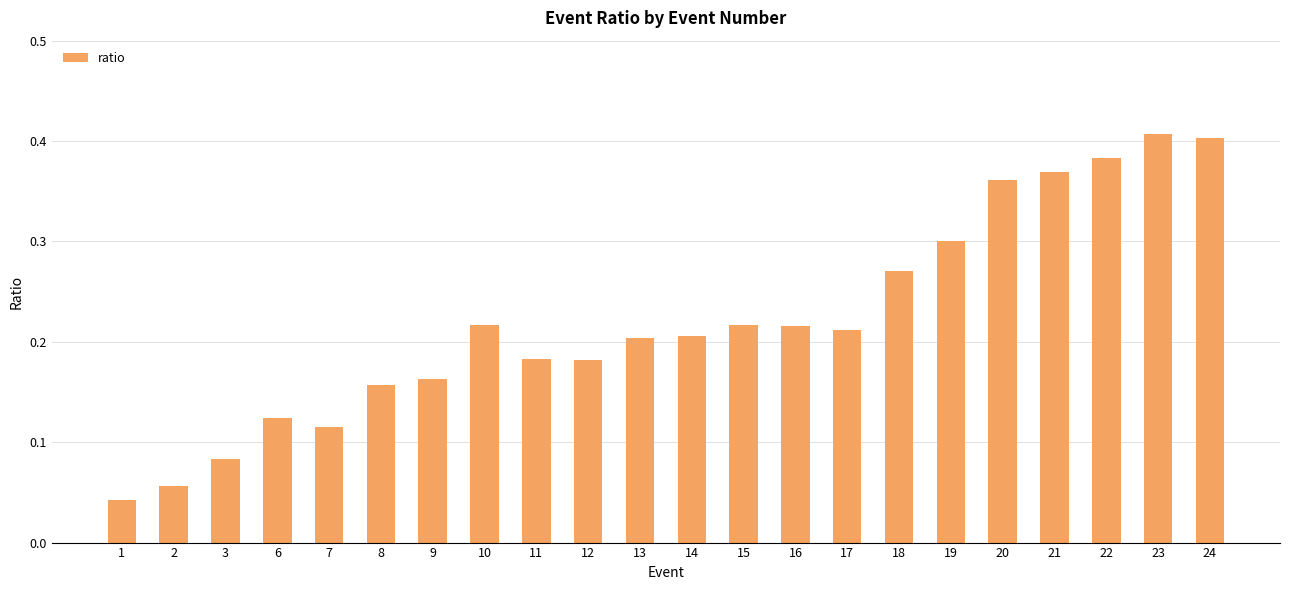

Which has a higher value, 10 or 14?

10